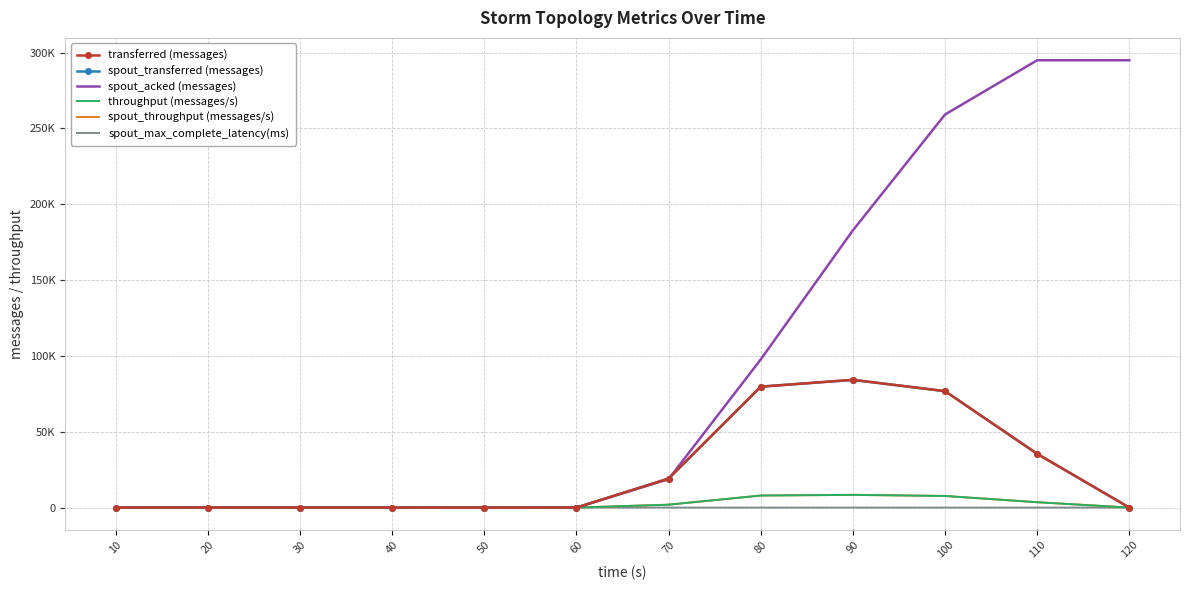

How many values in spout_acked (messages) are above zero?

6